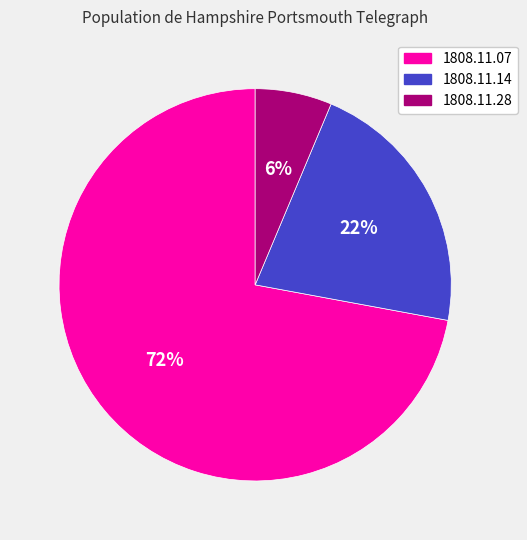

To the nearest percent, what is the difference between the largest and smallest slice percentages?

66%